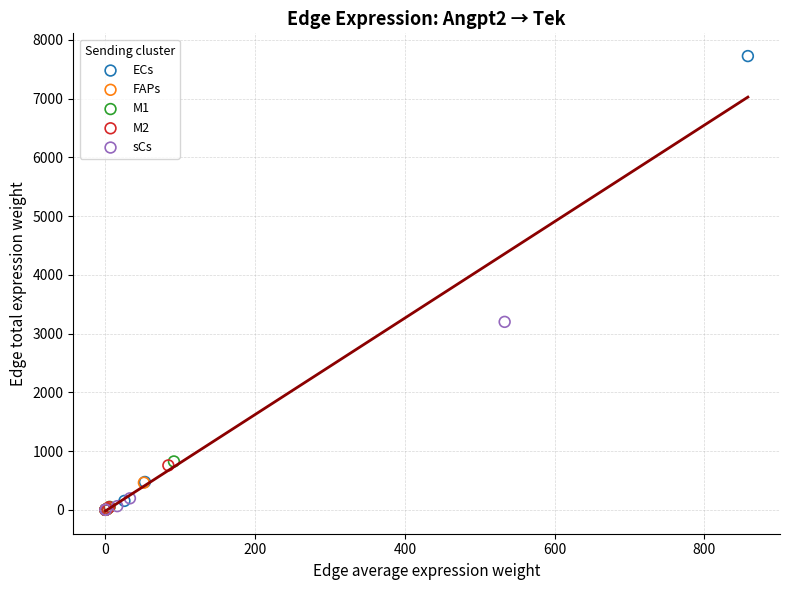

Which series reaches the maximum Y coordinate?

ECs